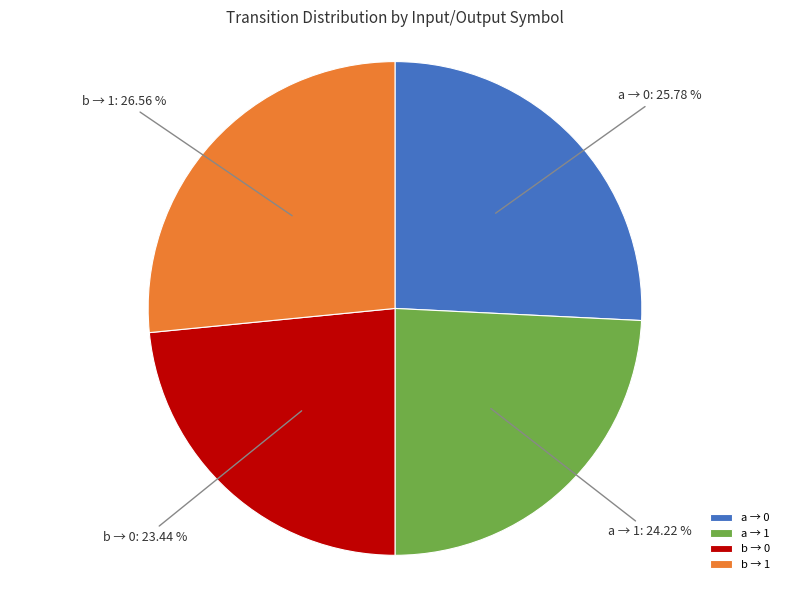

Count the number of slices in the pie.

4